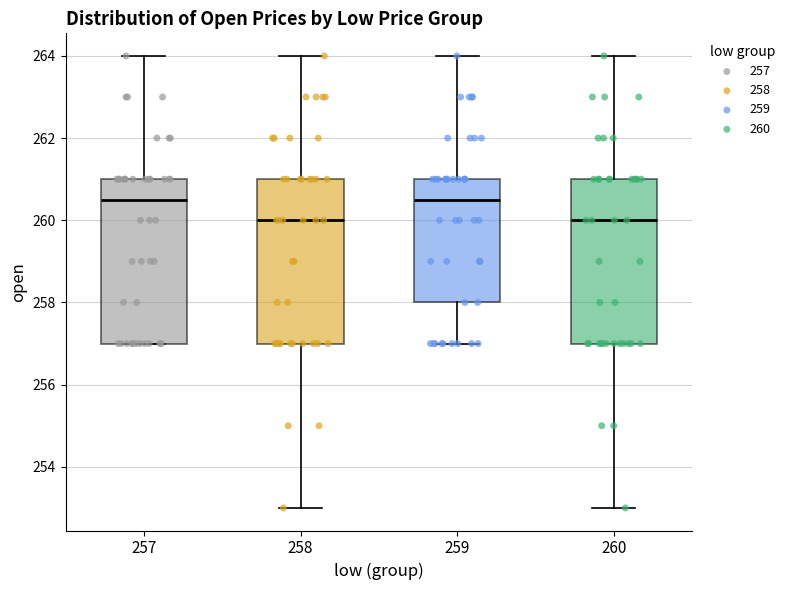

Where is the upper edge of the box at x = 257 on the y-axis? The values are not printed on the chart, so give them approximately, as read against the axis.

261.0